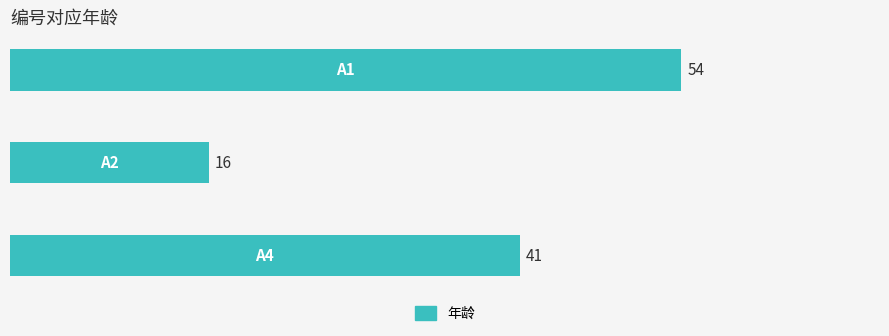

Reading bottom to top, list all the values displayed in this chart.

41	16	54